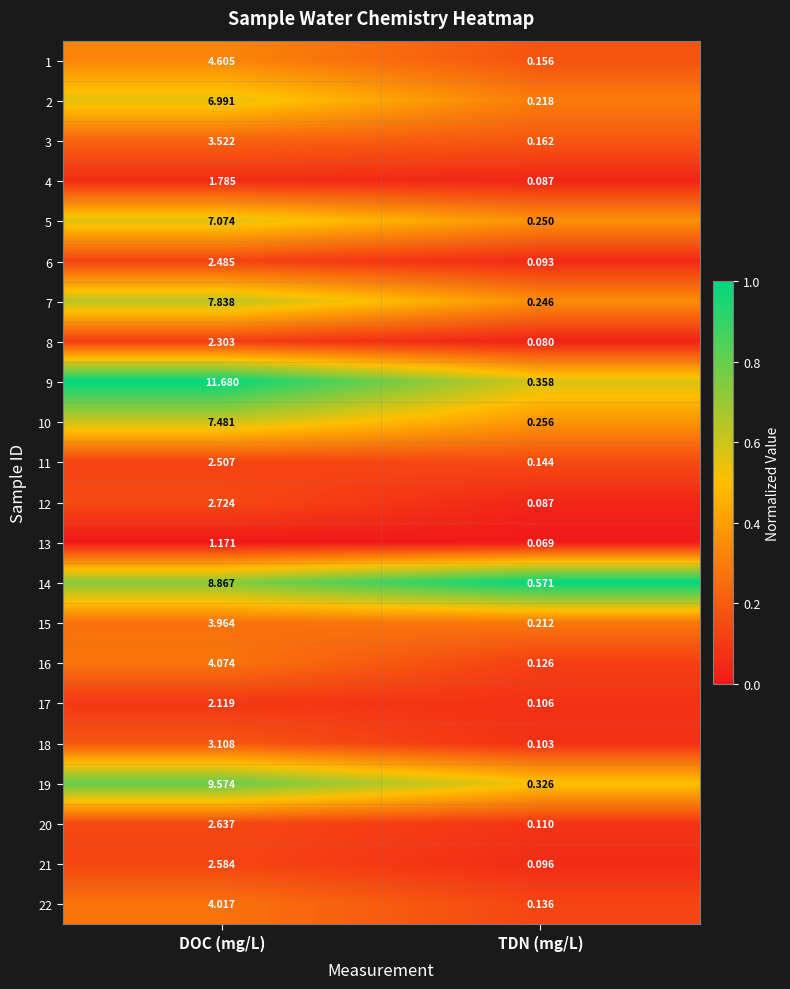

Where is 2 nearest to the value 3?

TDN (mg/L)